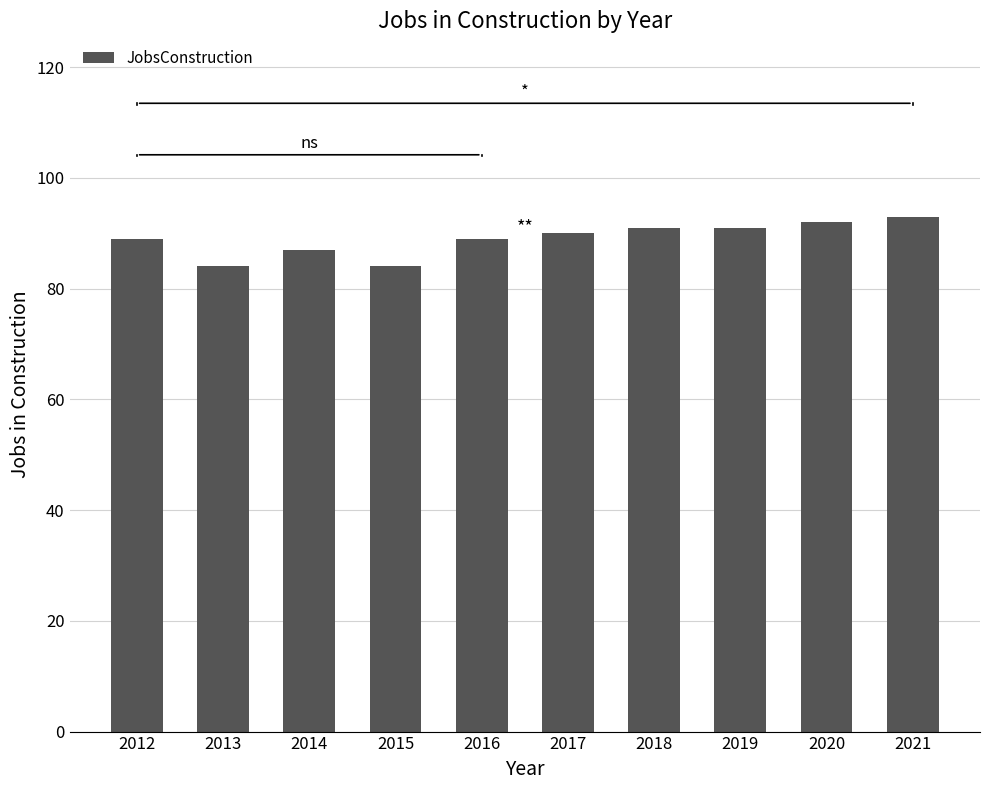

What is the difference between the maximum and minimum values?

9